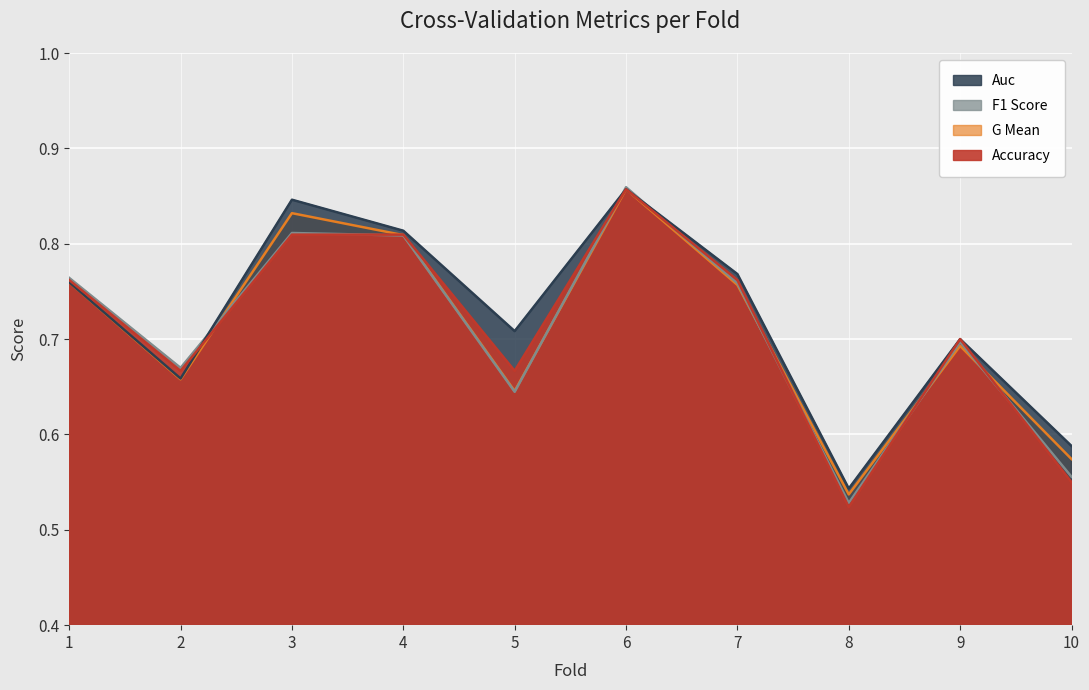

Which category has the lowest value in the accuracy series?

8